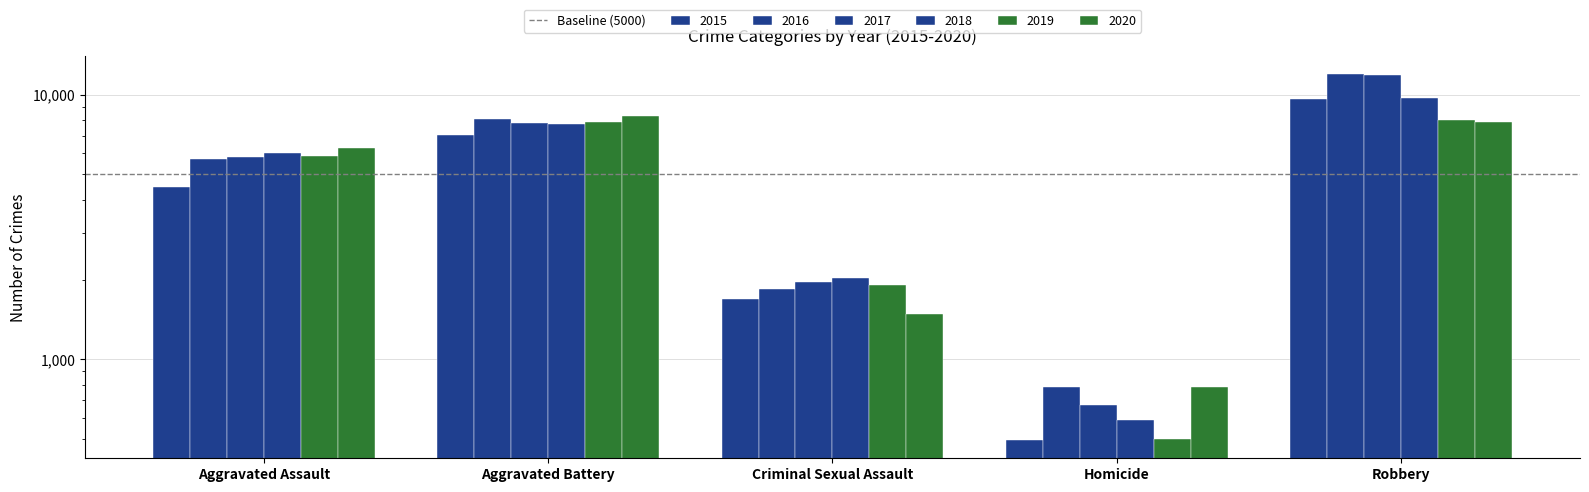

Reading left to right, what are all the values shown in this chart?

2015: Aggravated Assault=4480	Aggravated Battery=7019	Criminal Sexual Assault=1695	Homicide=496	Robbery=9638
2016: Aggravated Assault=5712	Aggravated Battery=8086	Criminal Sexual Assault=1847	Homicide=786	Robbery=11960
2017: Aggravated Assault=5793	Aggravated Battery=7845	Criminal Sexual Assault=1968	Homicide=672	Robbery=11880
2018: Aggravated Assault=6001	Aggravated Battery=7735	Criminal Sexual Assault=2029	Homicide=588	Robbery=9681
2019: Aggravated Assault=5841	Aggravated Battery=7858	Criminal Sexual Assault=1908	Homicide=499	Robbery=7995
2020: Aggravated Assault=6264	Aggravated Battery=8319	Criminal Sexual Assault=1481	Homicide=787	Robbery=7855